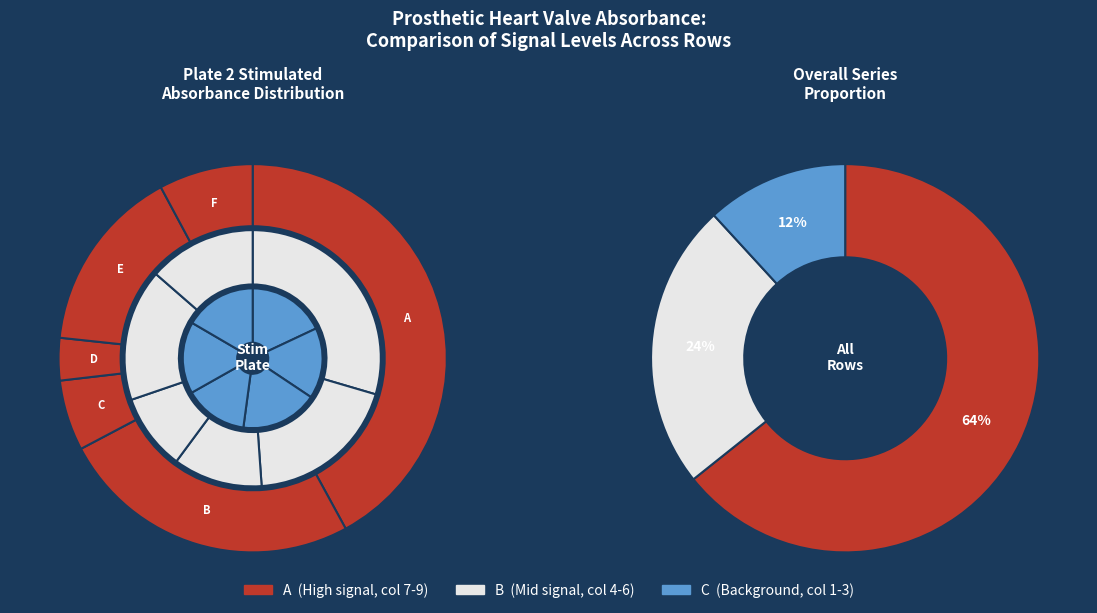

Which category has the smallest portion of the pie?

Row D